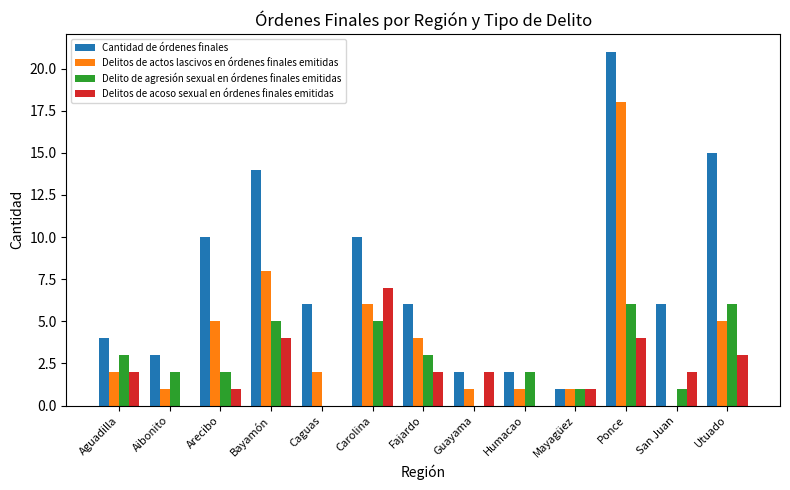

Which label corresponds to the largest value in the chart?

Ponce